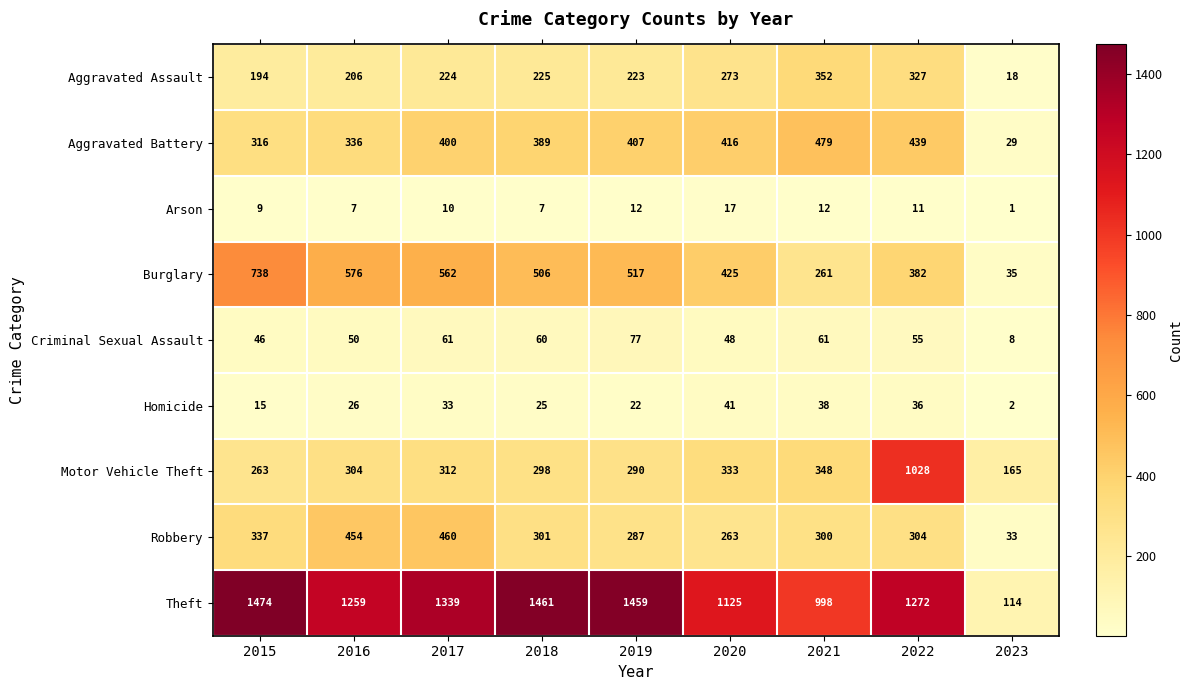

What is the smallest value displayed?

1